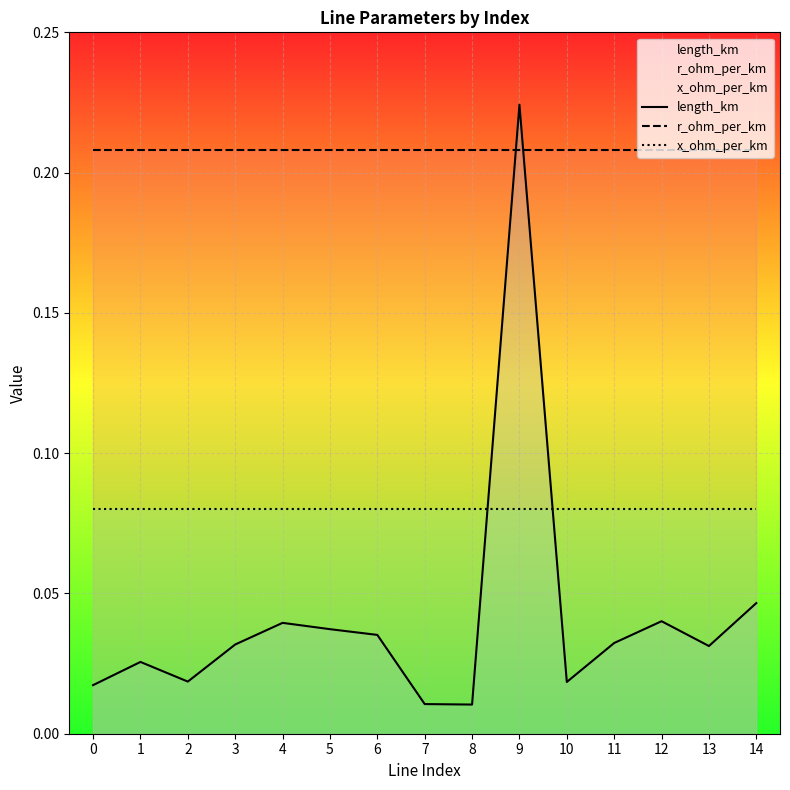

How many data points does each series have?

15